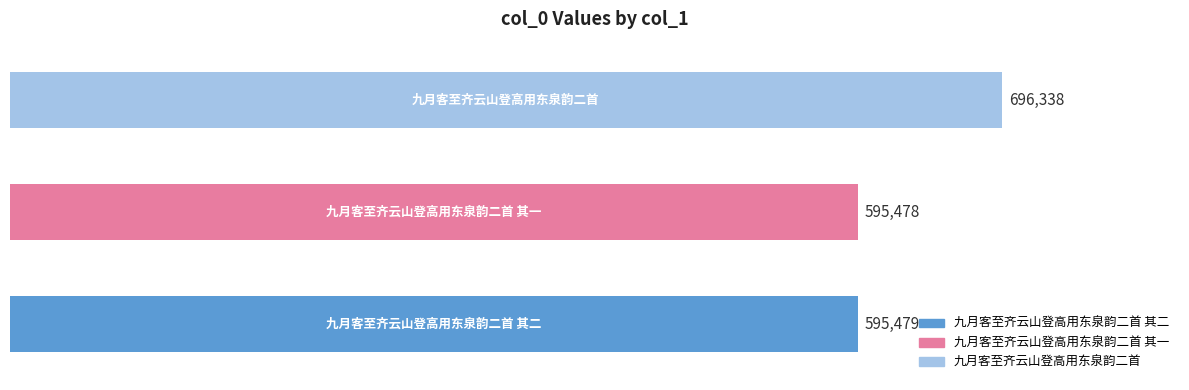

What is the value of the 2nd bar from the left?

595478